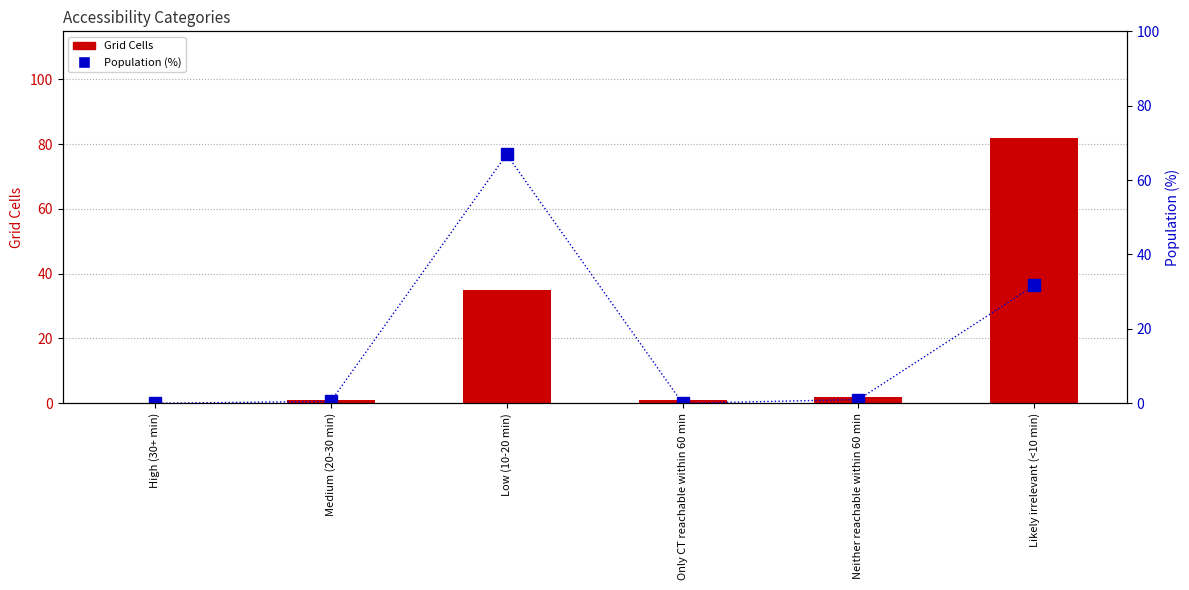

What is the value of the Population (%) bar at the 5th from the left?

1.0